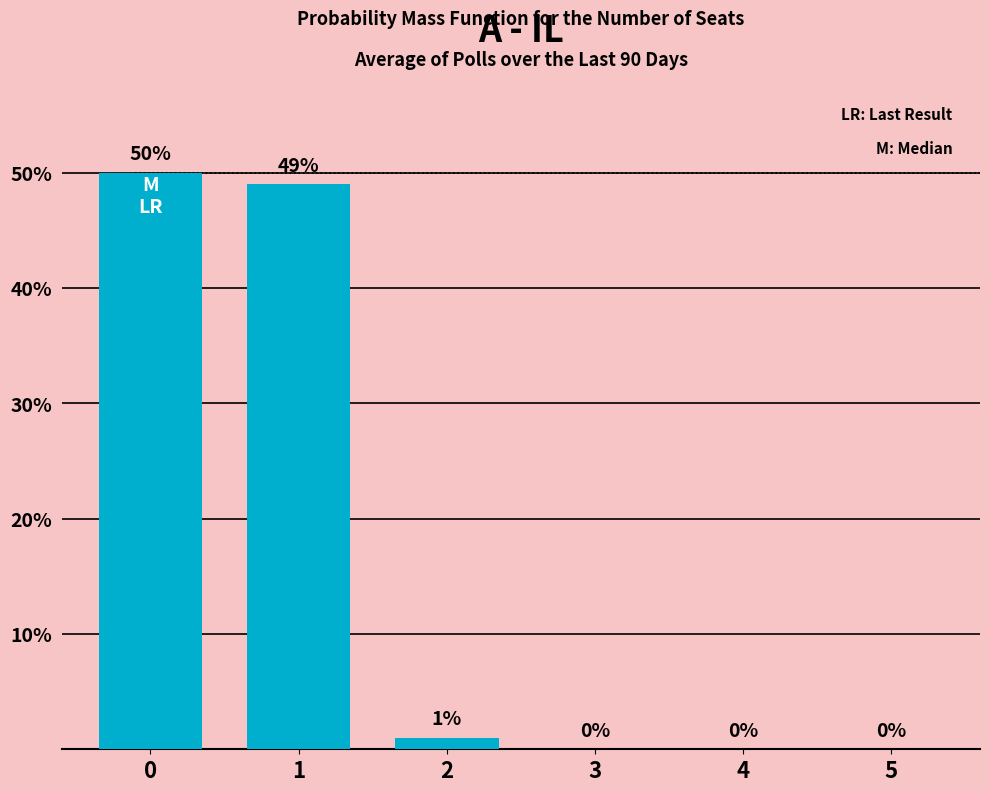

The chart shows a value of 50 at 0. True or false?

True